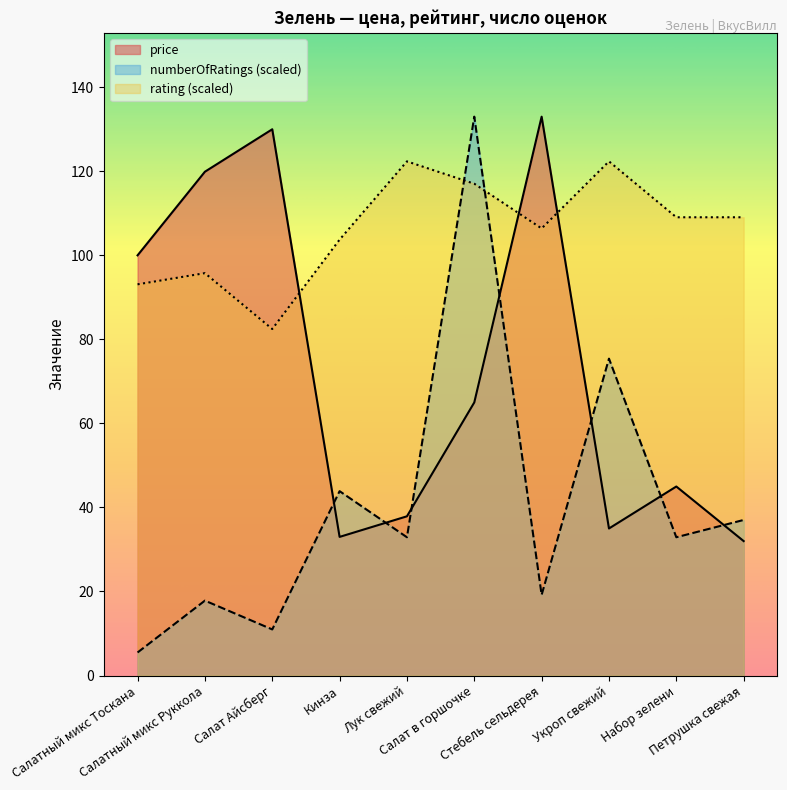

At which label does price reach its peak?

Стебель сельдерея